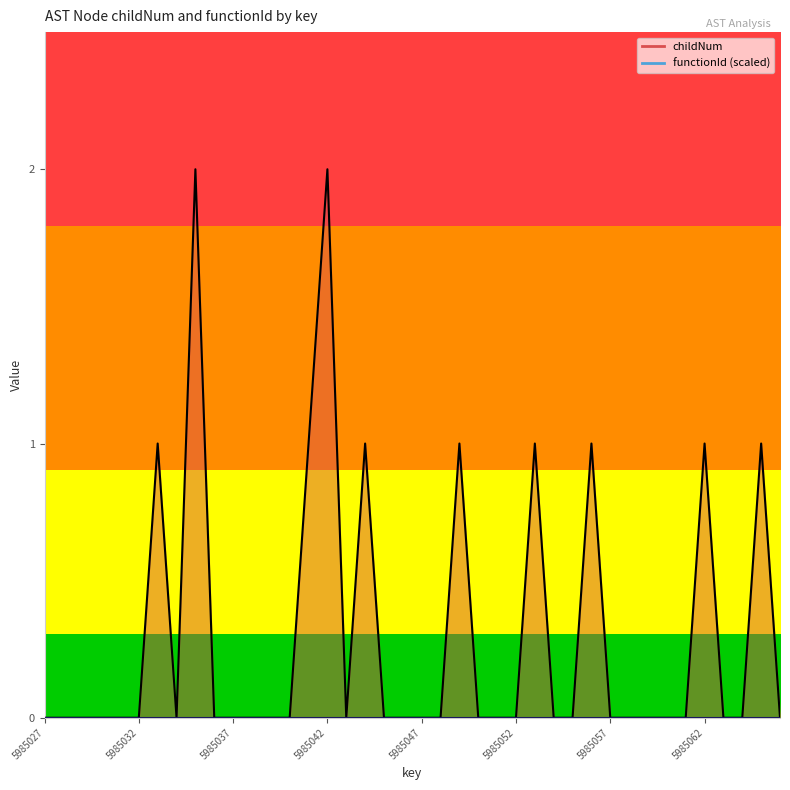

Is it true that the value at 5985031 is 0?

True